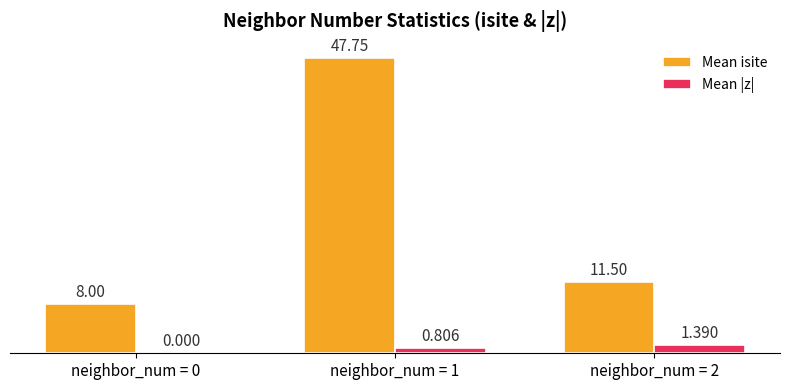

Which series has the largest total across all categories?

Mean isite